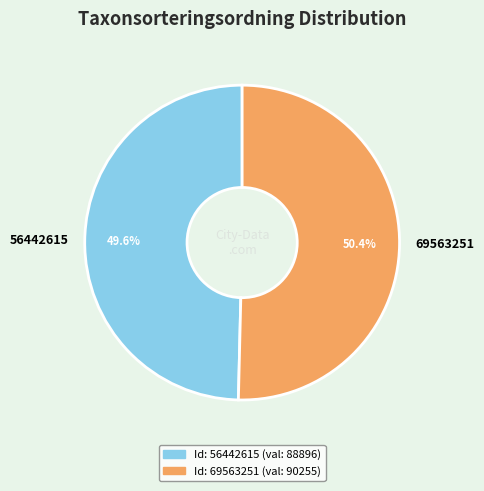

How many segments does this pie chart have?

2